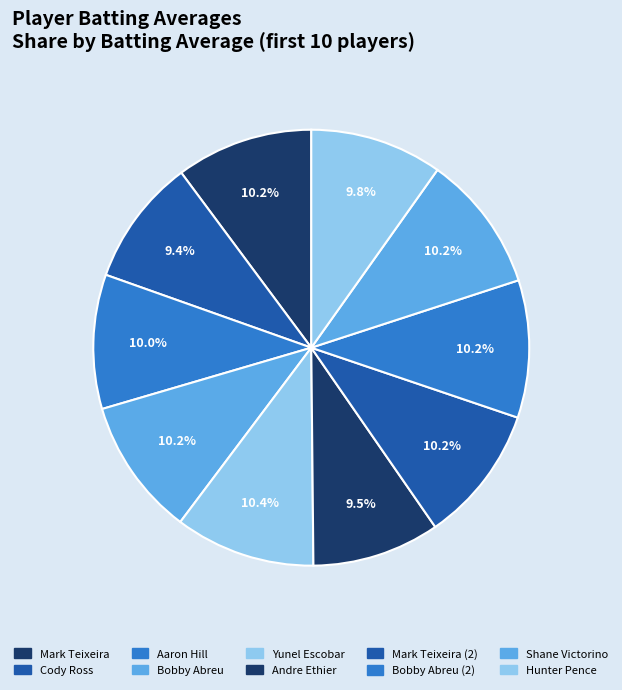

How many segments does this pie chart have?

10